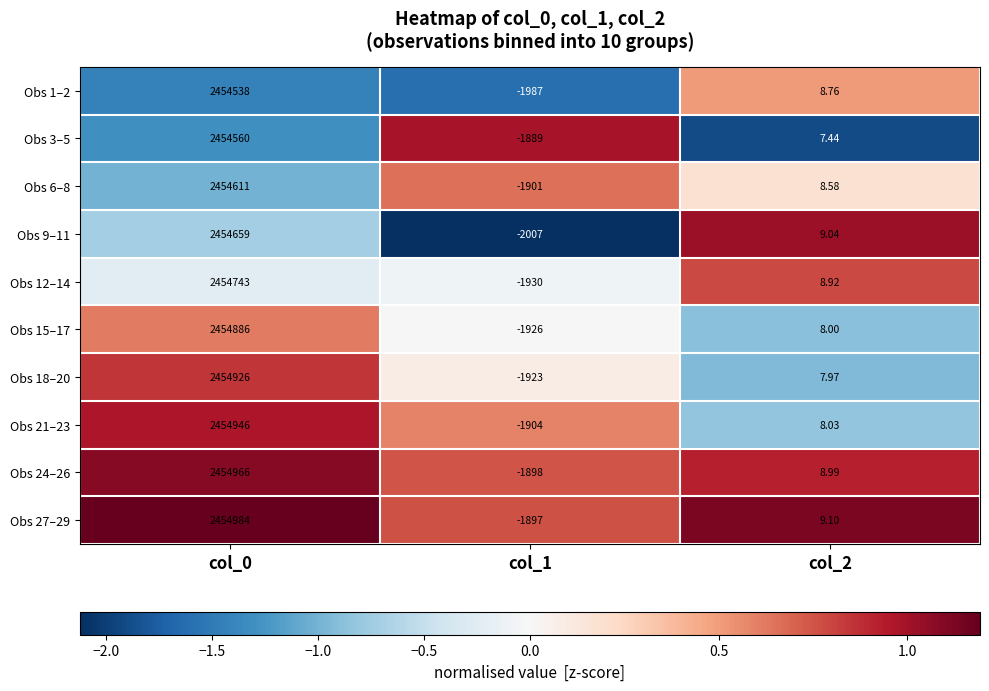

How many distinct data groups are displayed?

10